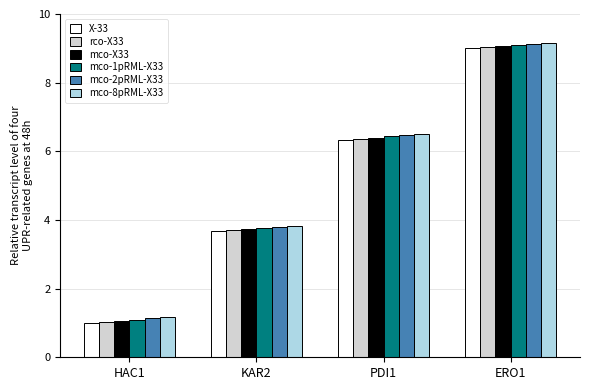

How many bars are there in each group?

6